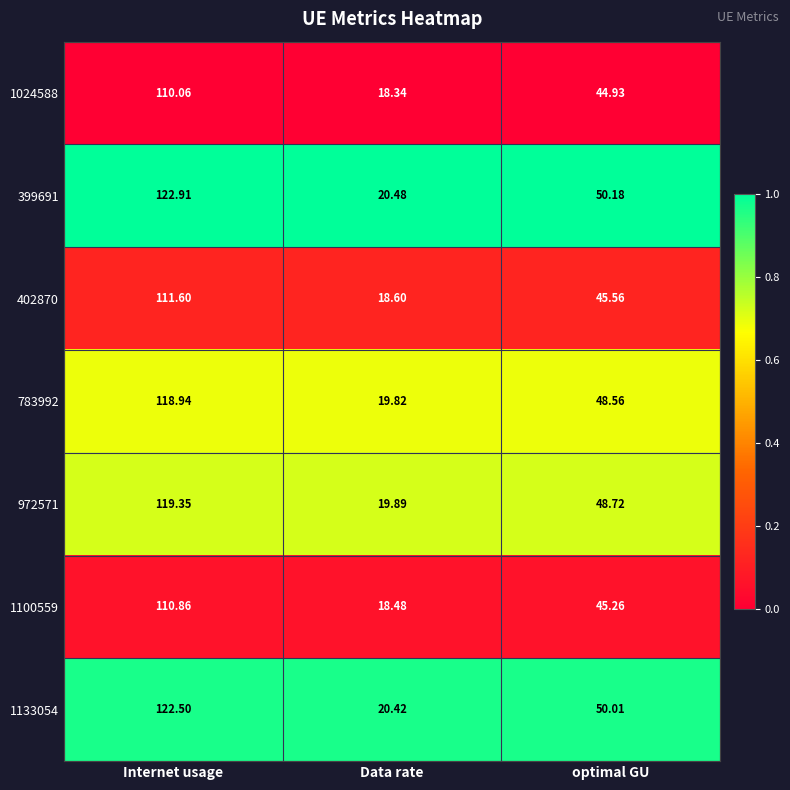

Which label corresponds to the smallest value in the chart?

Data rate